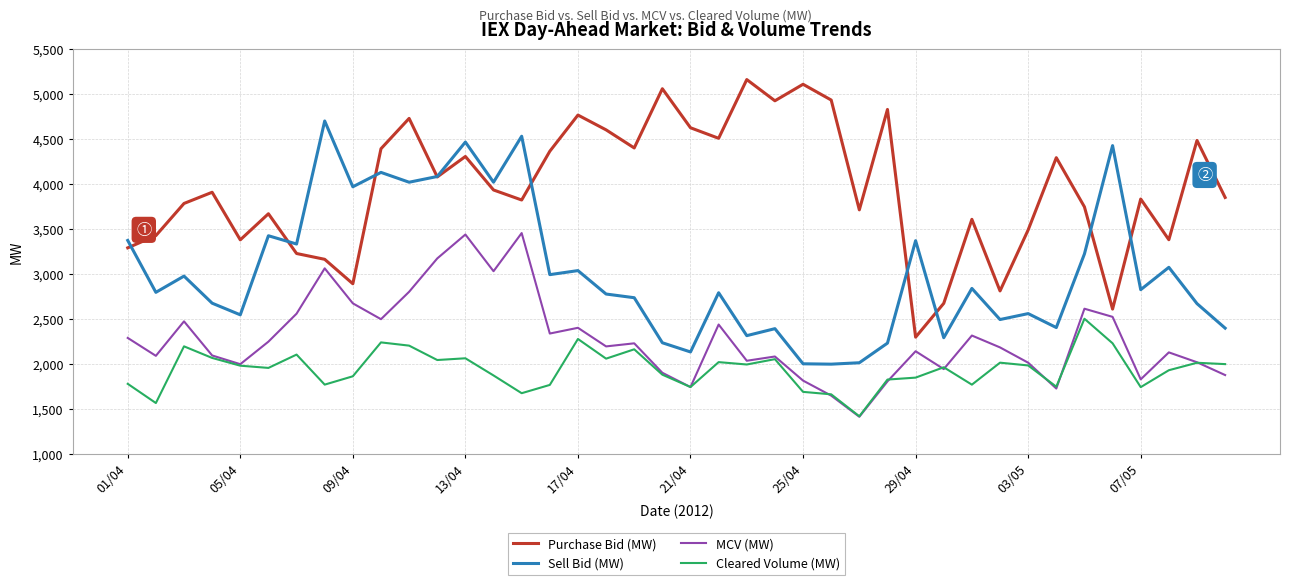

List the series in order of their overall mean, highest first.

Purchase Bid (MW), Sell Bid (MW), MCV (MW), Cleared Volume (MW)